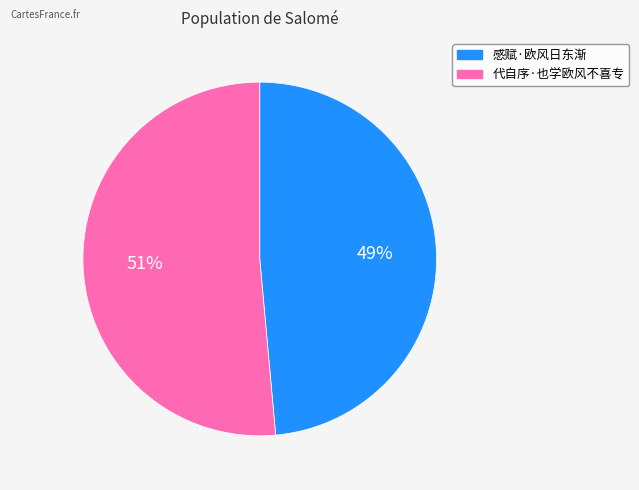

What percentage is the 感赋·欧风日东渐 slice, to the nearest percent?

49%